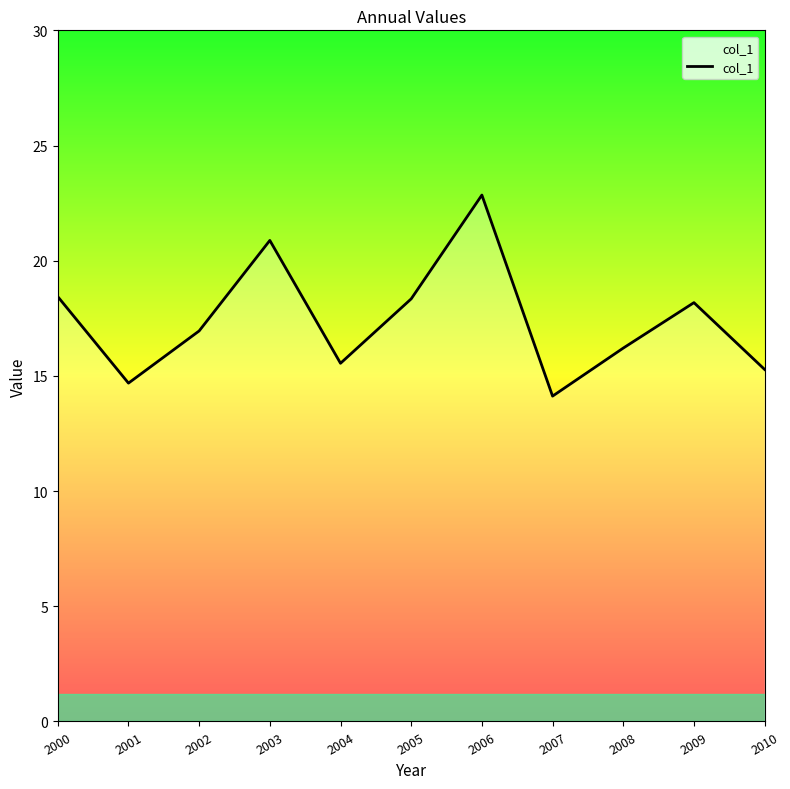

Which has a higher value, 2000 or 2009?

2000